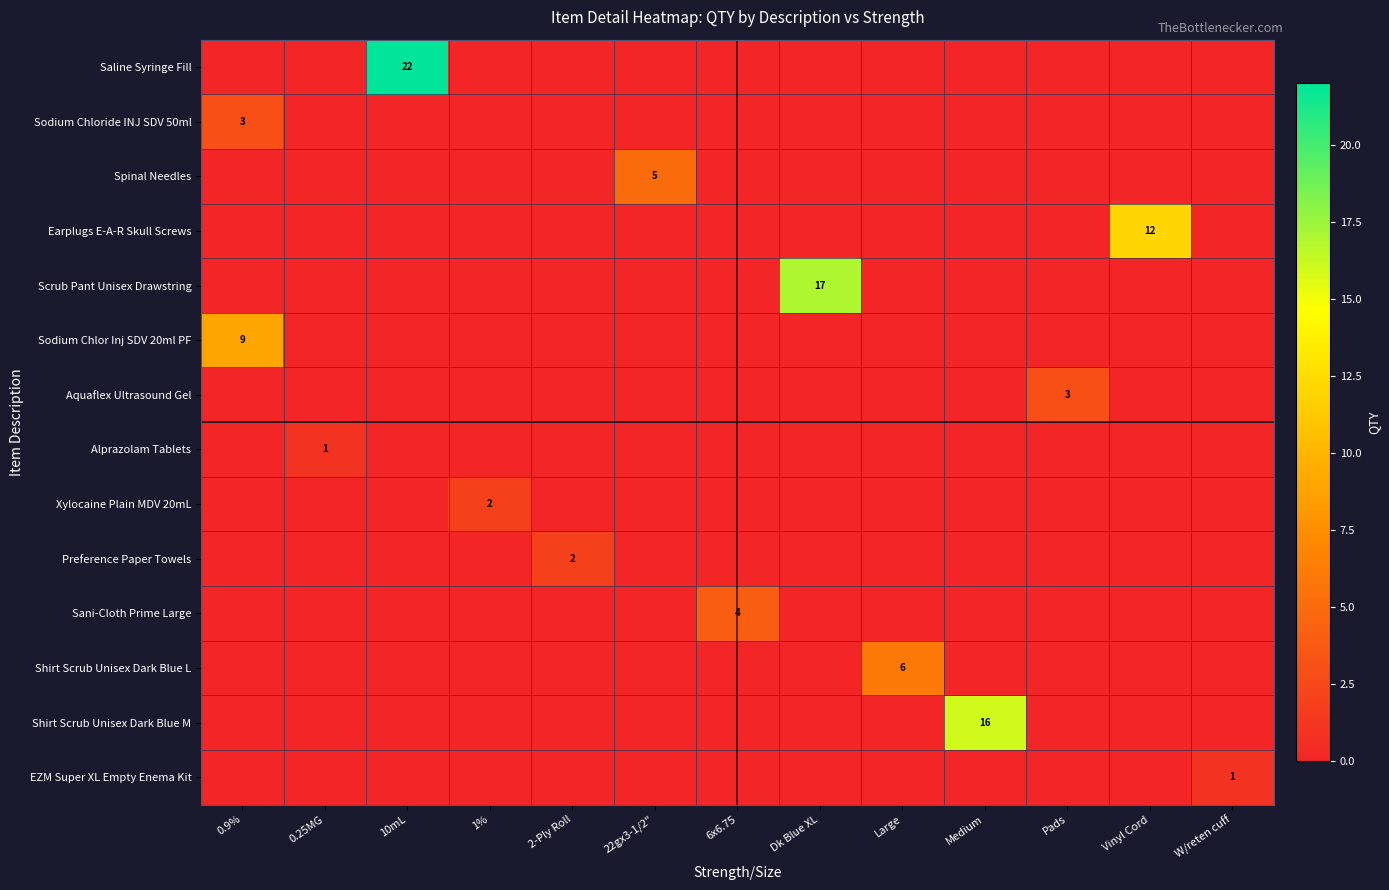

Which label corresponds to the smallest value in the chart?

0.9%